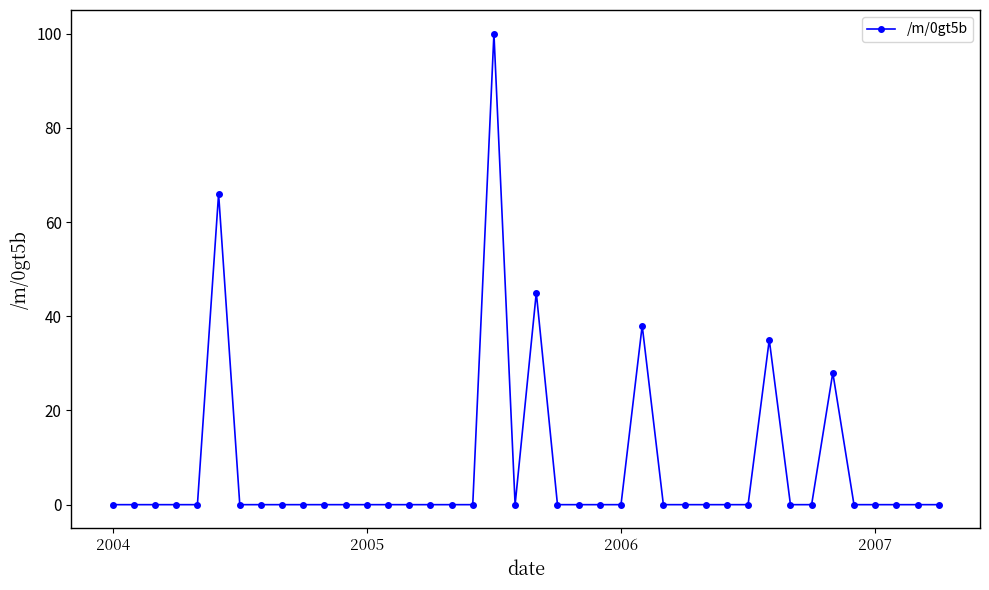

True or false: there are more than 0 points higher than both neighbors.

True